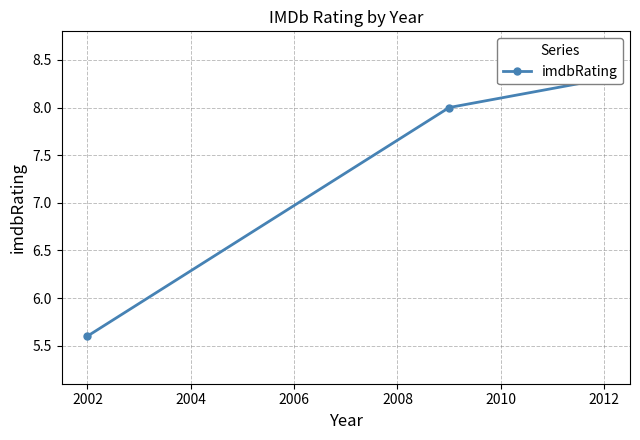

How many categories are shown in the chart?

3